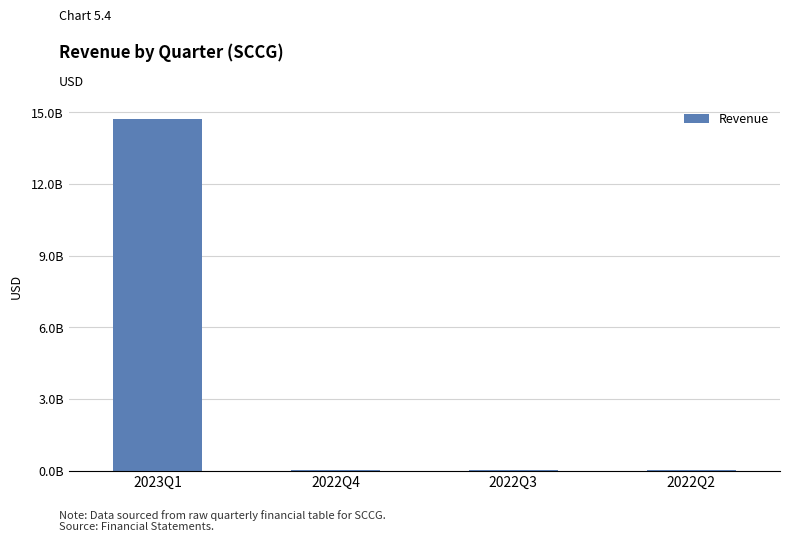

Which label corresponds to the smallest value in the chart?

2022Q2